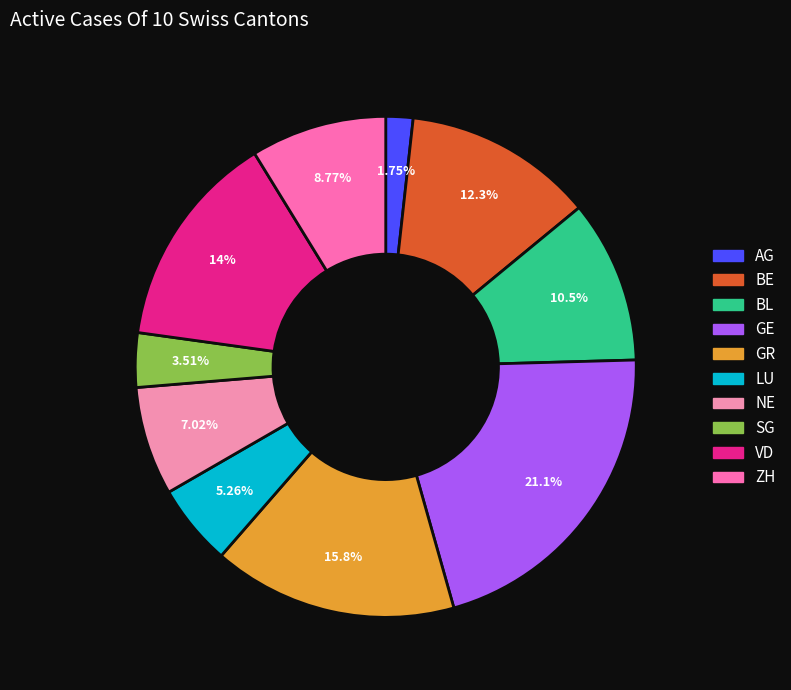

To the nearest percent, what portion does ZH represent?

9%